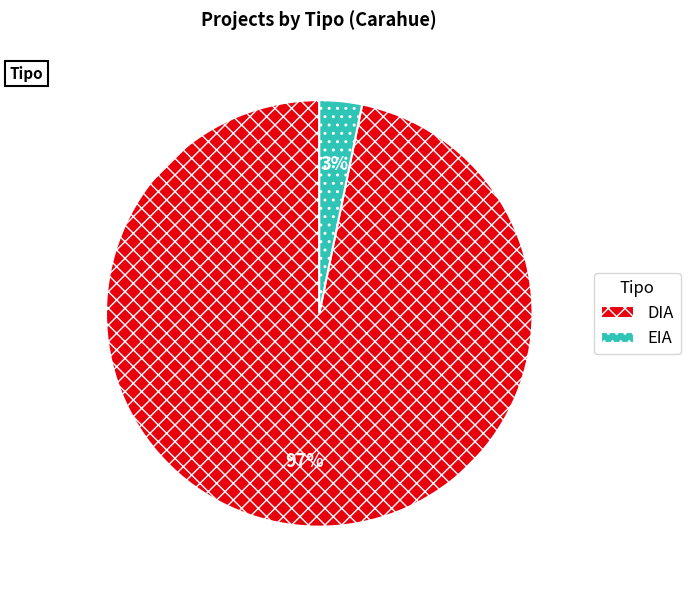

What is the smallest slice in the pie chart?

EIA